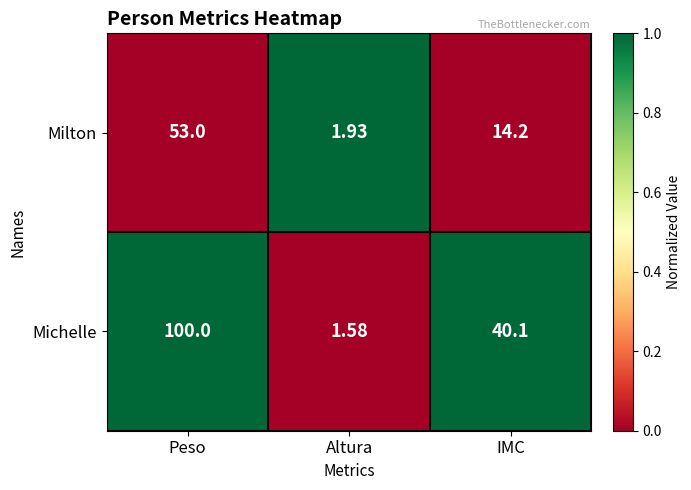

At which category is the sum across all series the highest?

Peso